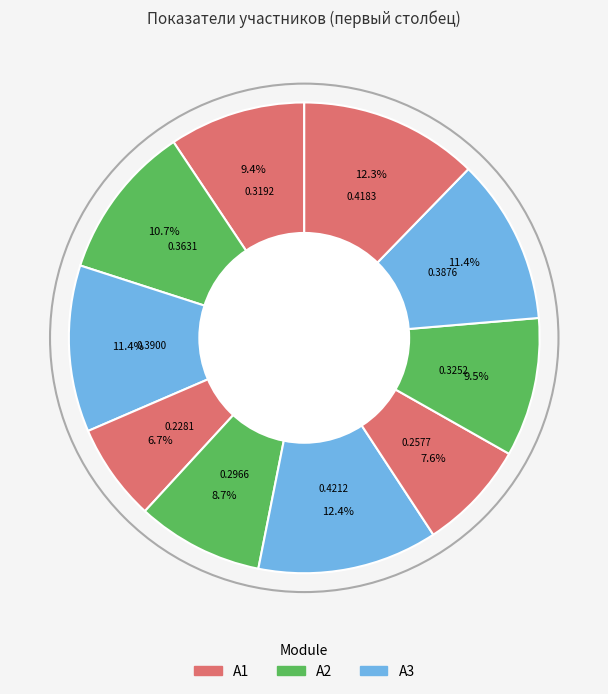

How many segments does this pie chart have?

10